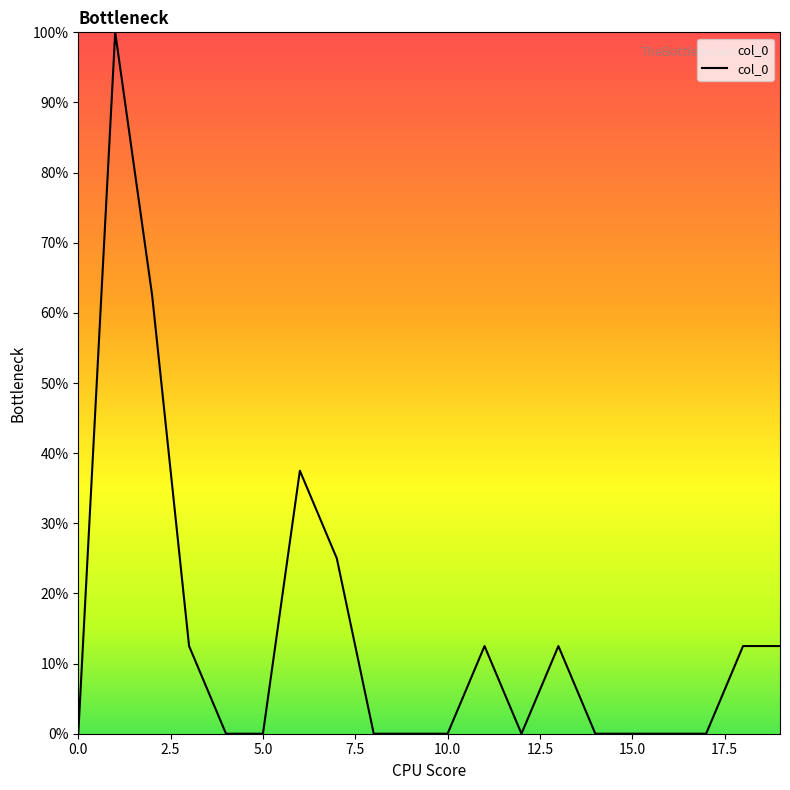

What is the average value?

0.1